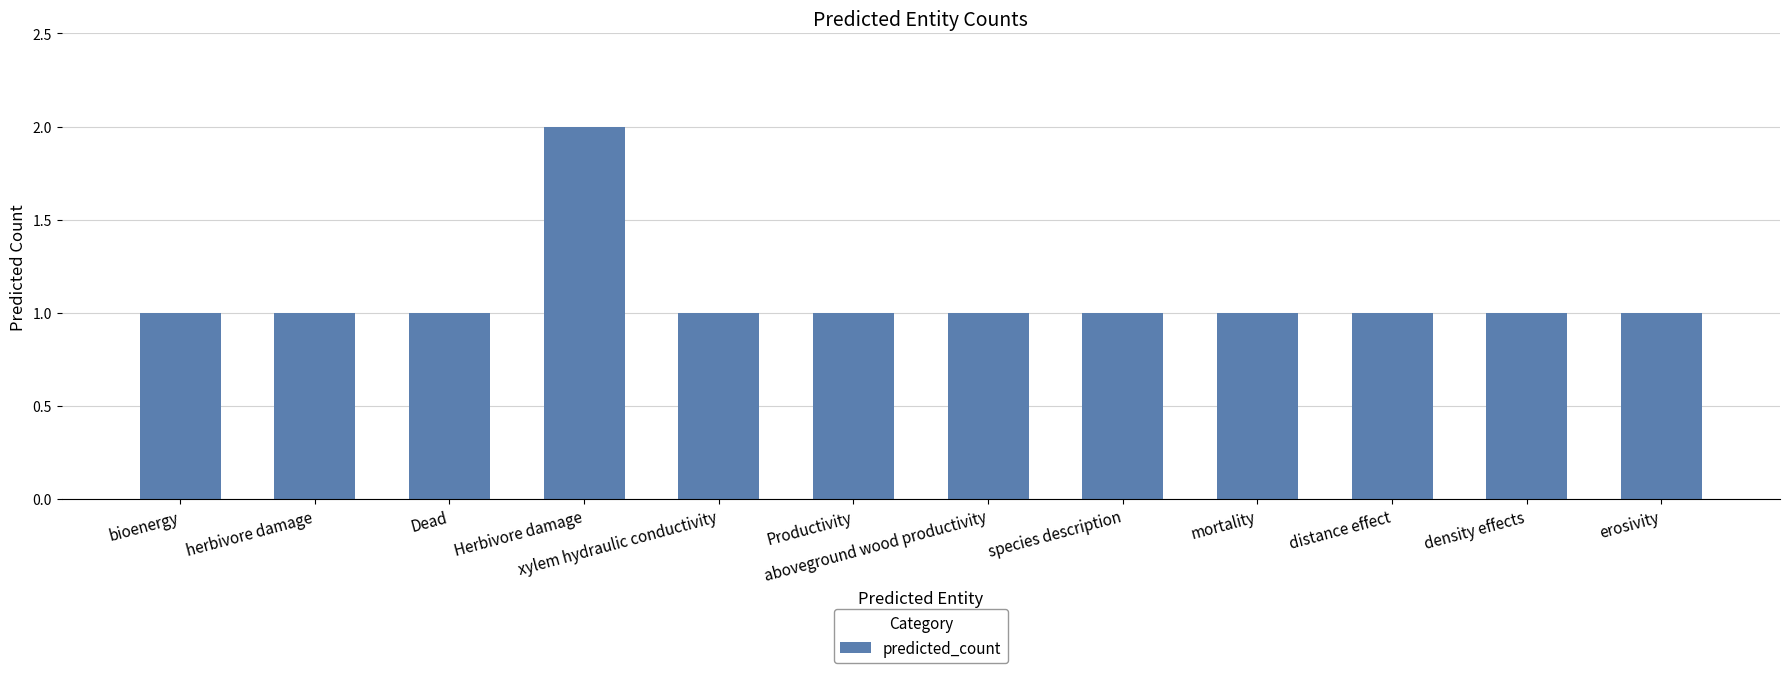

Count the number of categories in the chart.

12